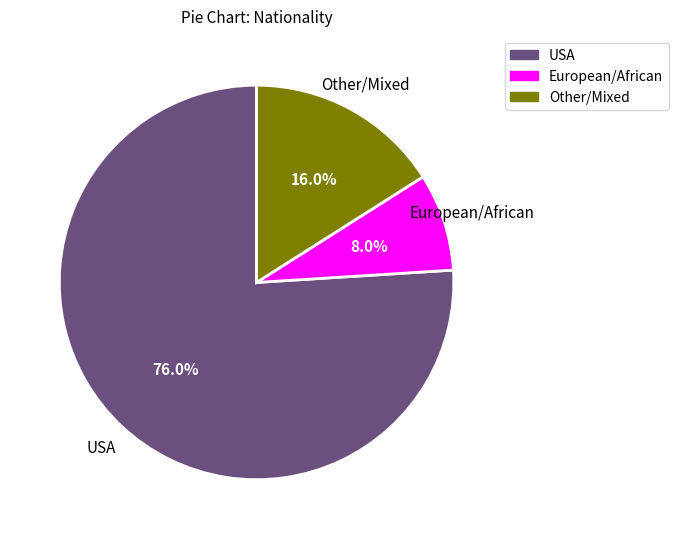

Which category has the smallest portion of the pie?

European/African